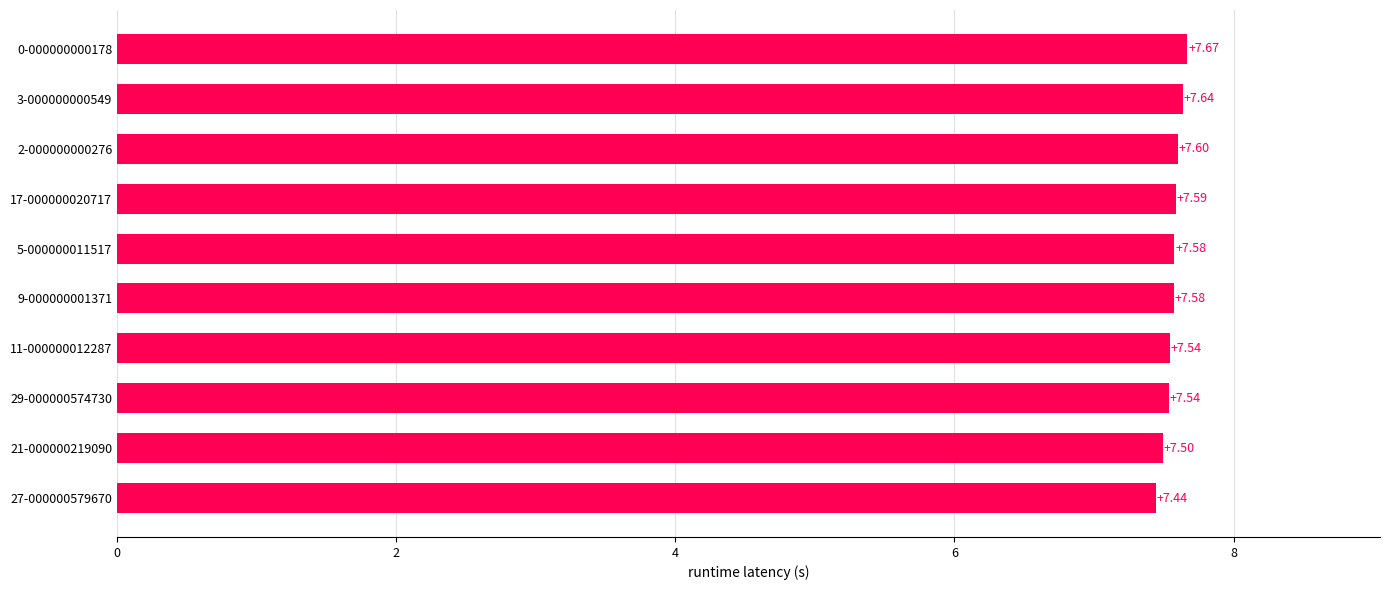

What is the change in value from 21-000000219090 to 0-000000000178?

+0.2